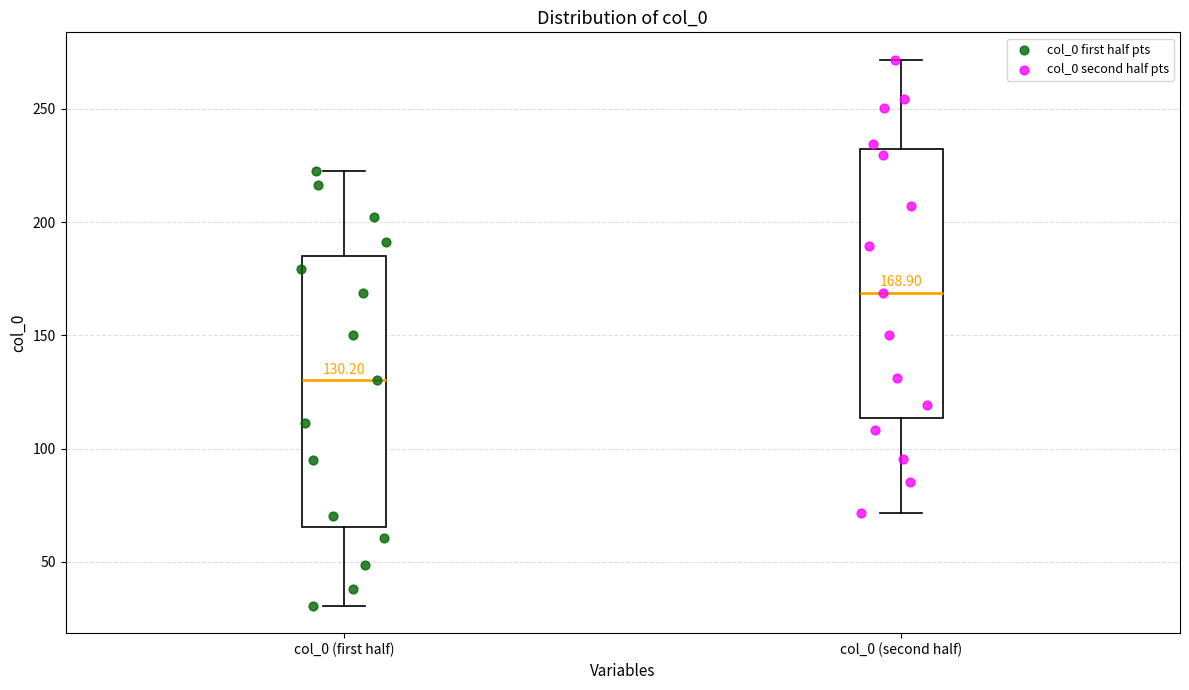

Which box's median line is the highest?

col_0 (second half)